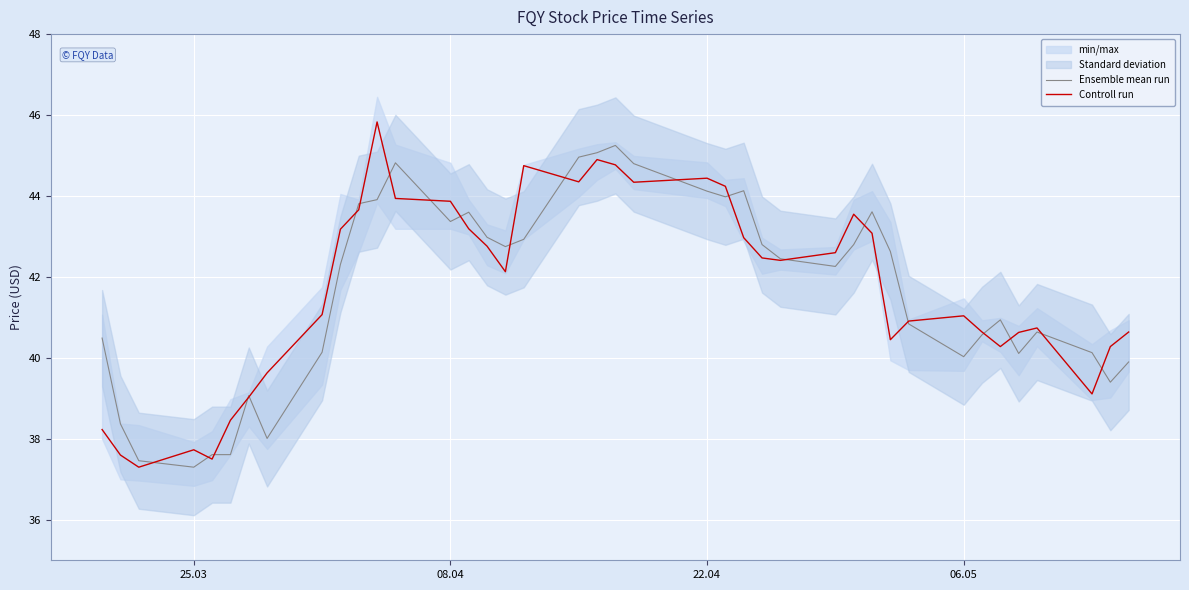

At how many categories does at least one series exceed 42?

22